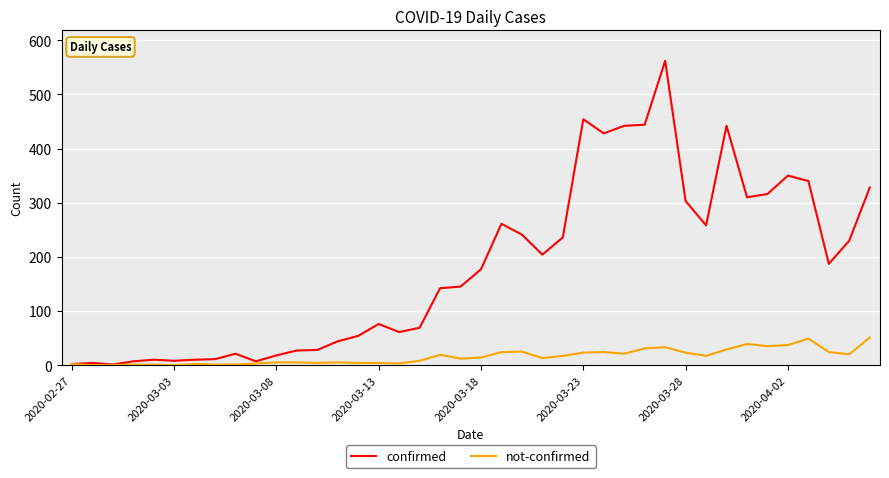

Which series has the largest range (max minus min)?

confirmed